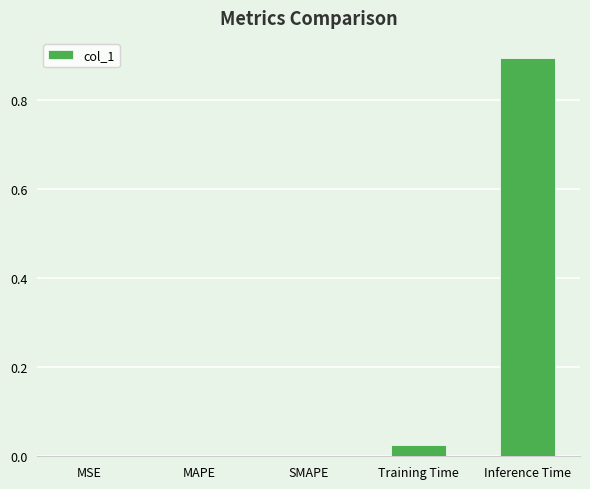

Between Training Time and Inference Time, which is larger?

Inference Time